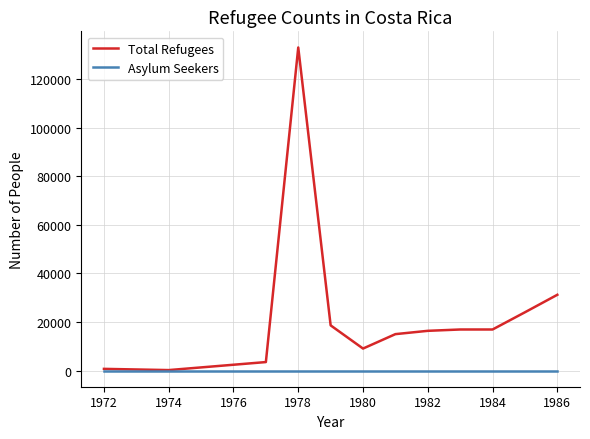

What is the maximum value shown in the chart?

133000